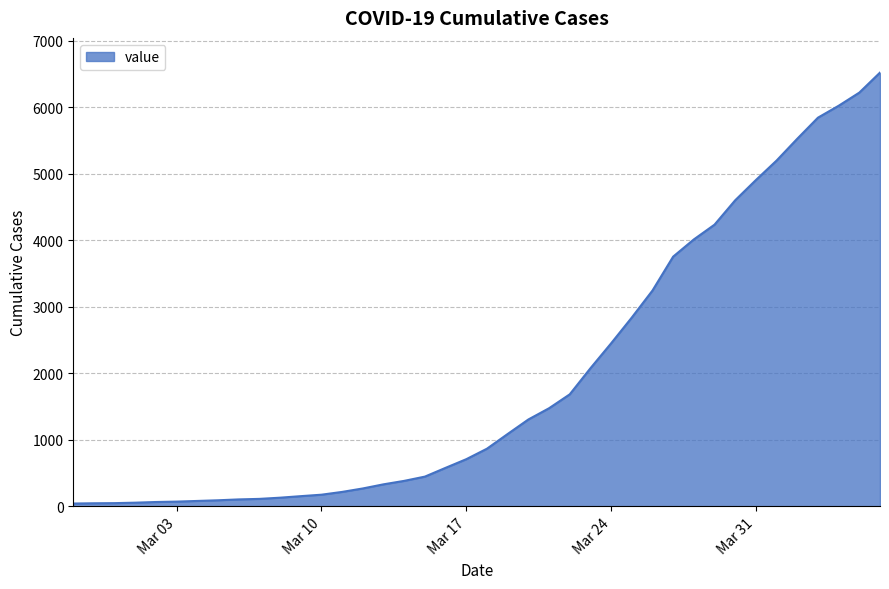

What is the maximum value shown in the chart?

6523